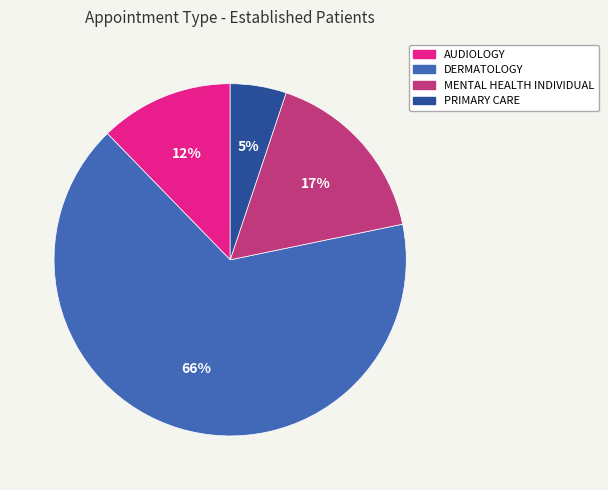

How many segments does this pie chart have?

4